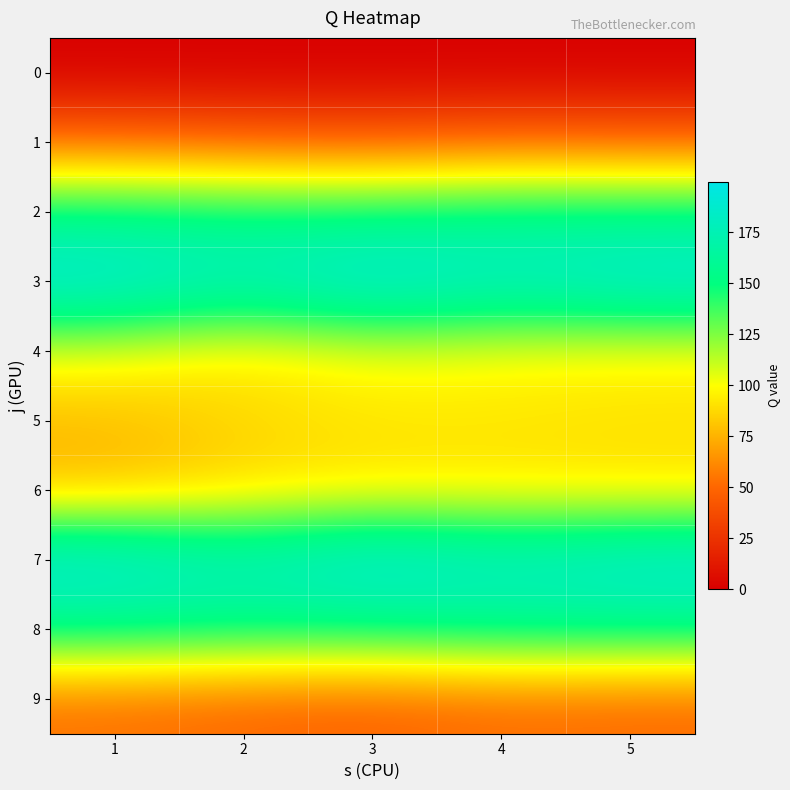

Which series has the largest total across all categories?

3